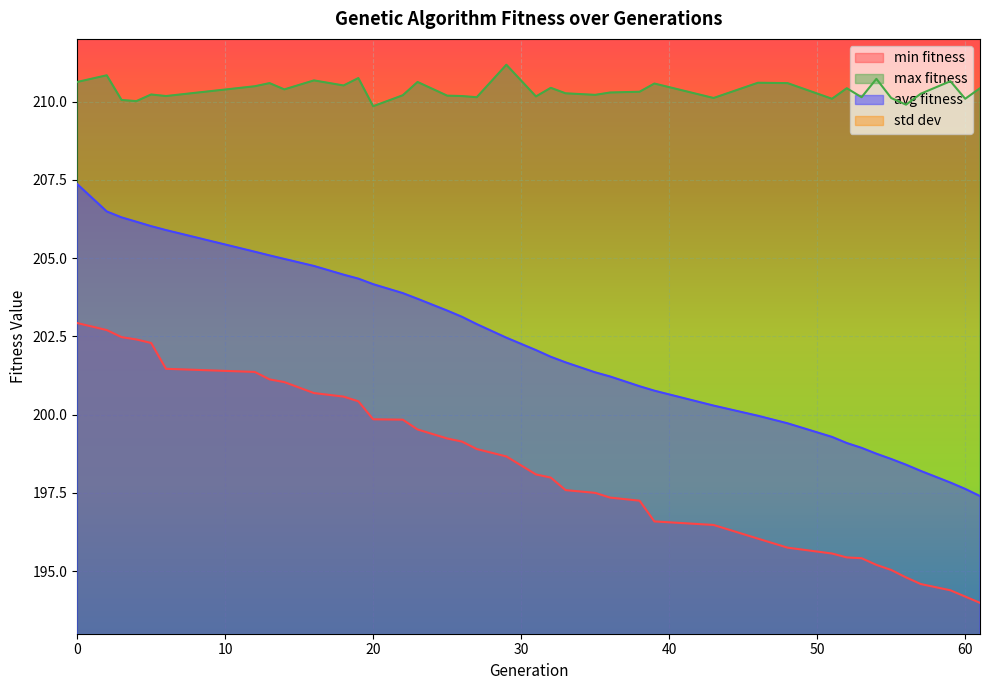

Where is min nearest to the value 198?

32